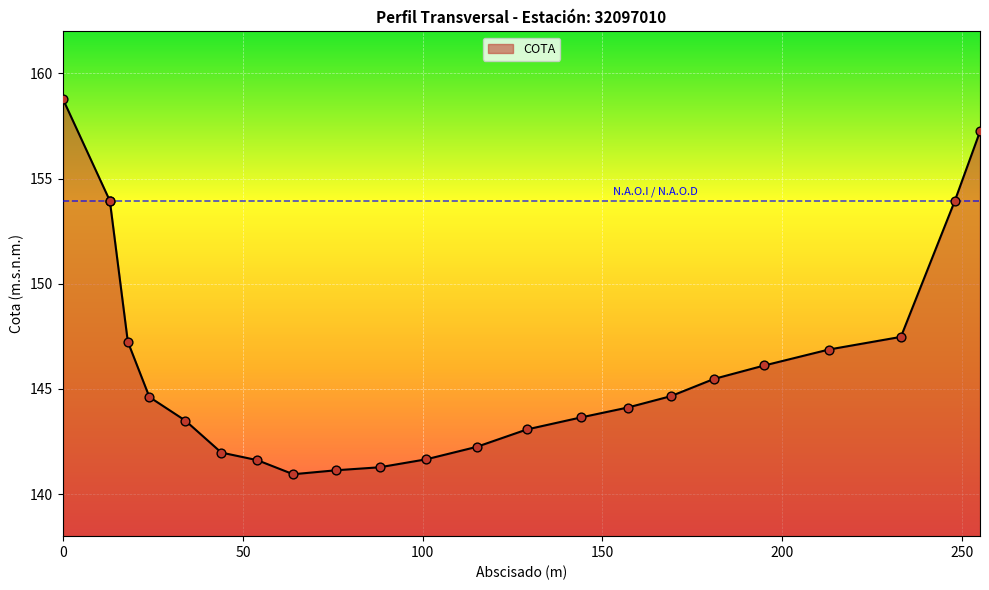

Approximately how many times larger is the value at 101 compared to 64?

1.0